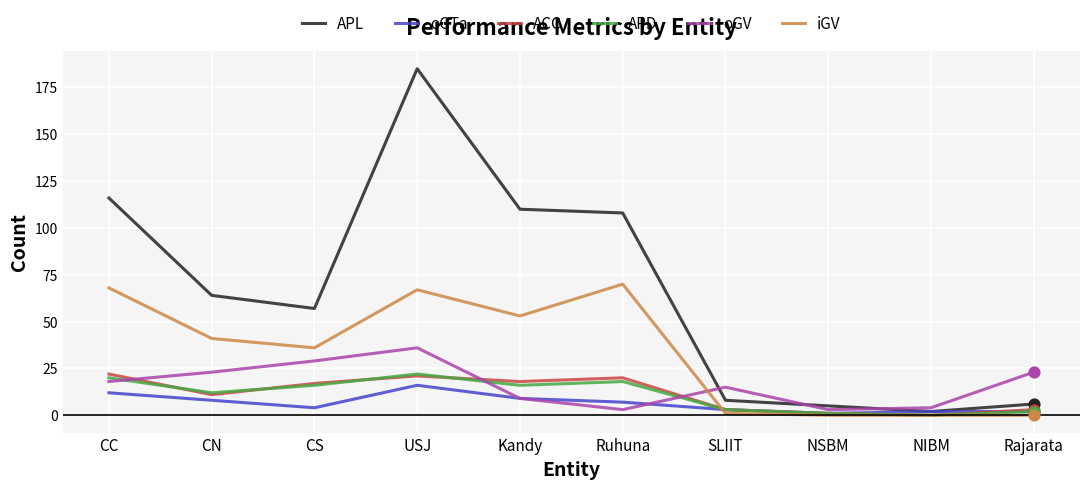

At how many categories does at least one series exceed 179?

1